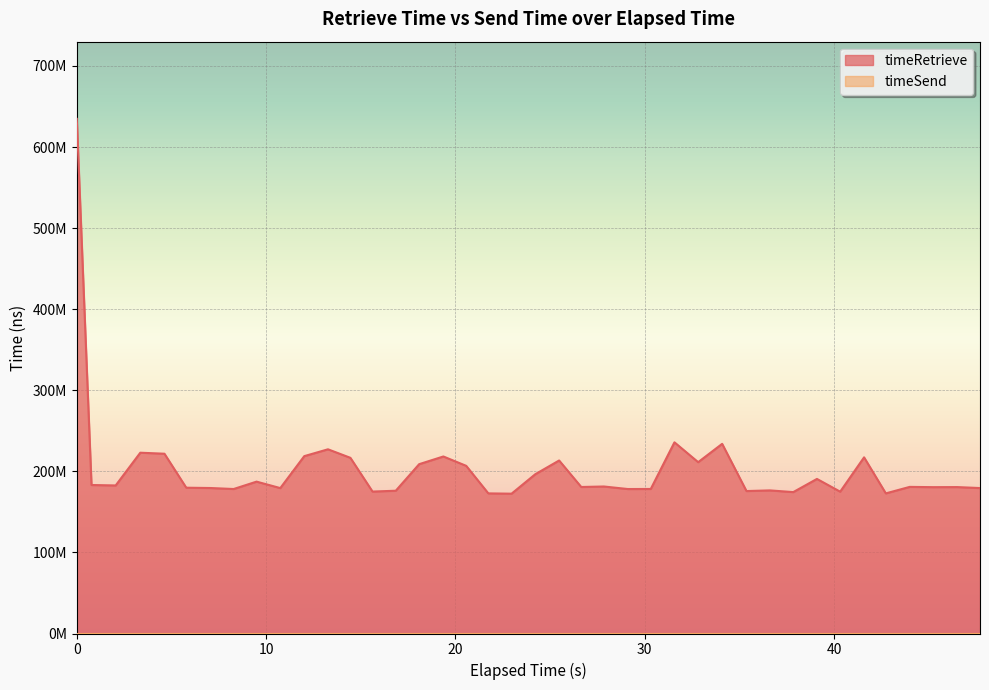

What is the minimum value shown in the chart?

172459424